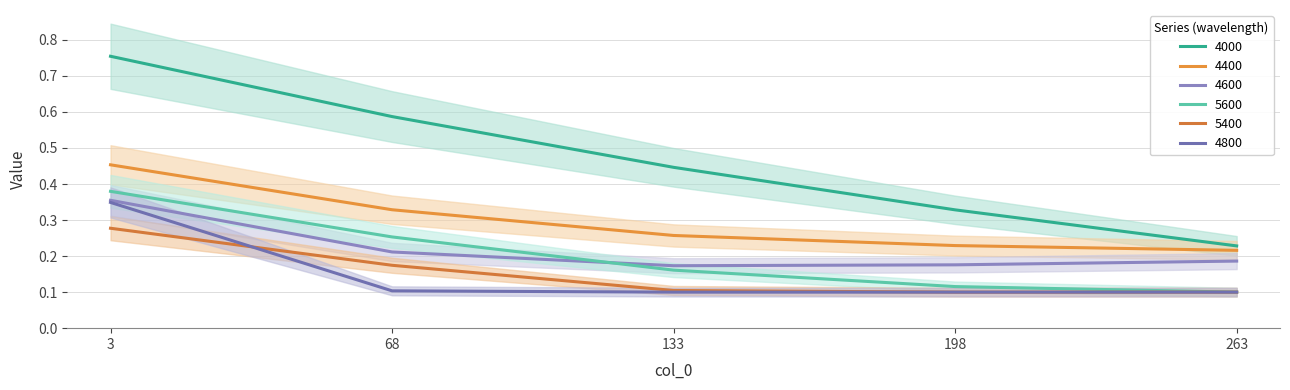

What is the value of the 4000 point at the 2nd from the left?

0.6